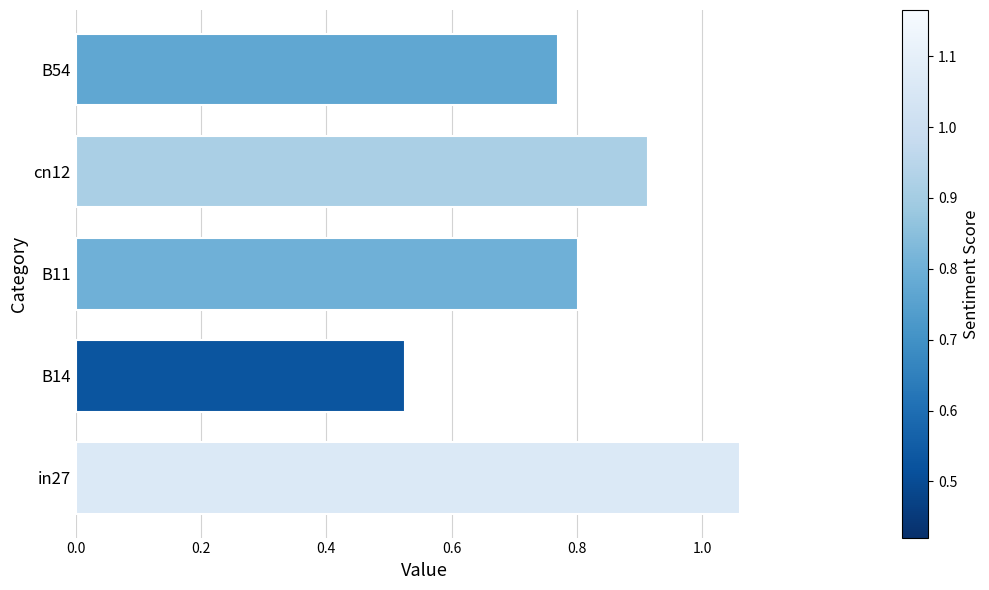

Between in27 and cn12, which is larger?

in27